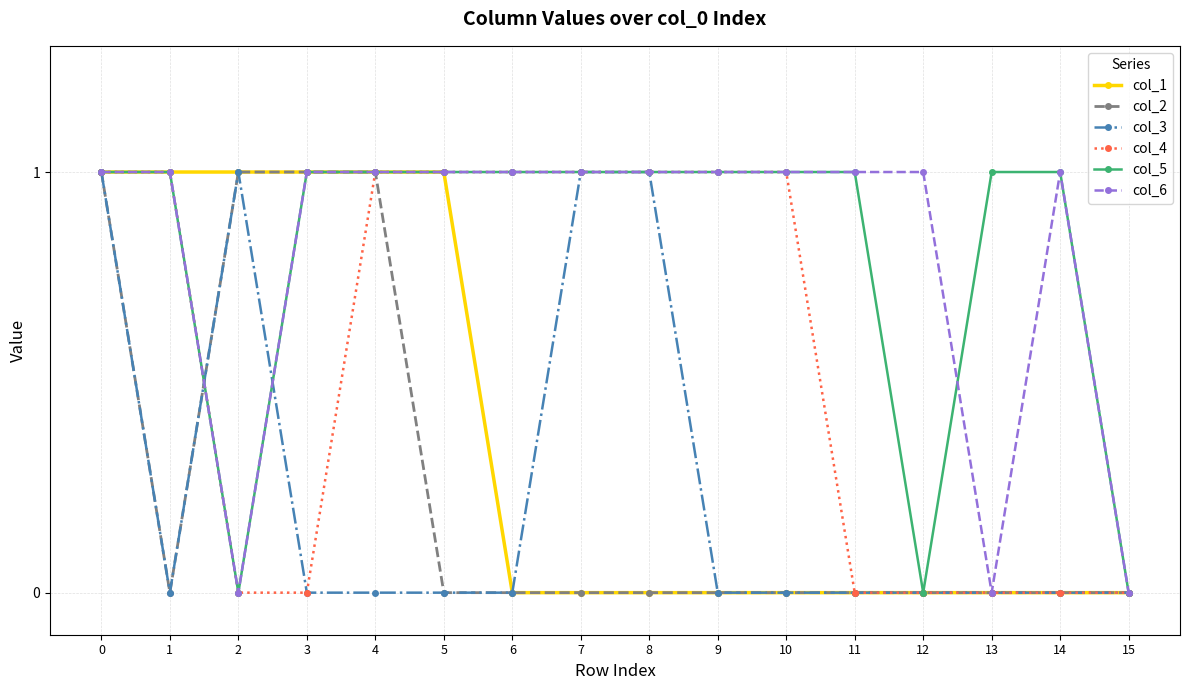

How many col_6 values are between 1 and 2?

13